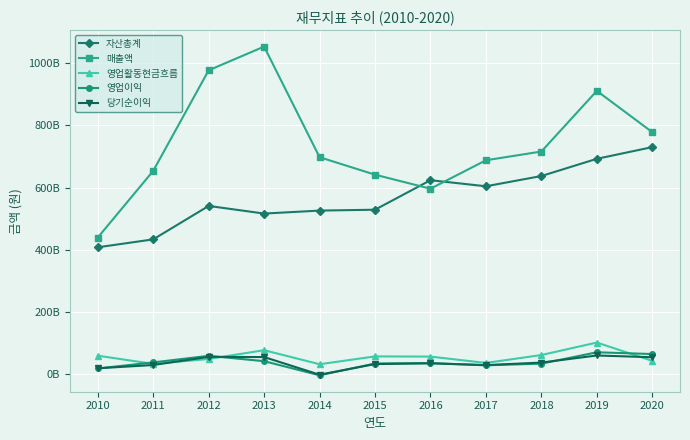

Which series has the widest spread of values?

매출액